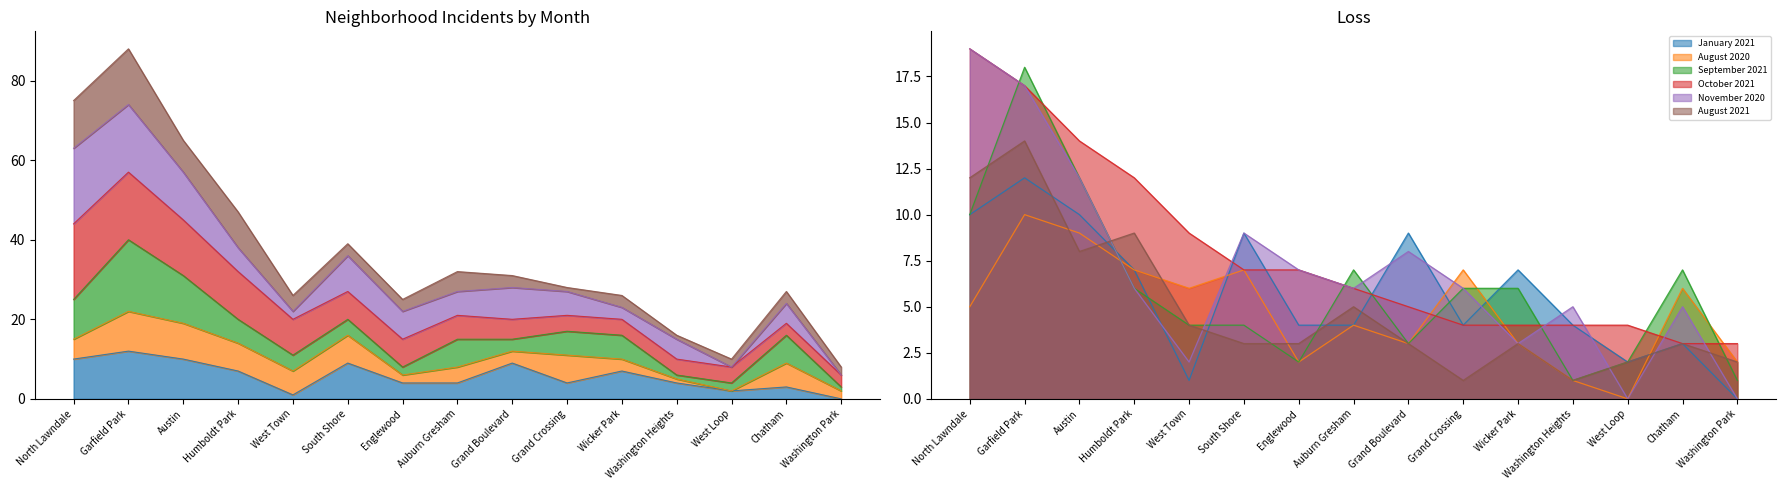

What position from the left is Chatham?

14